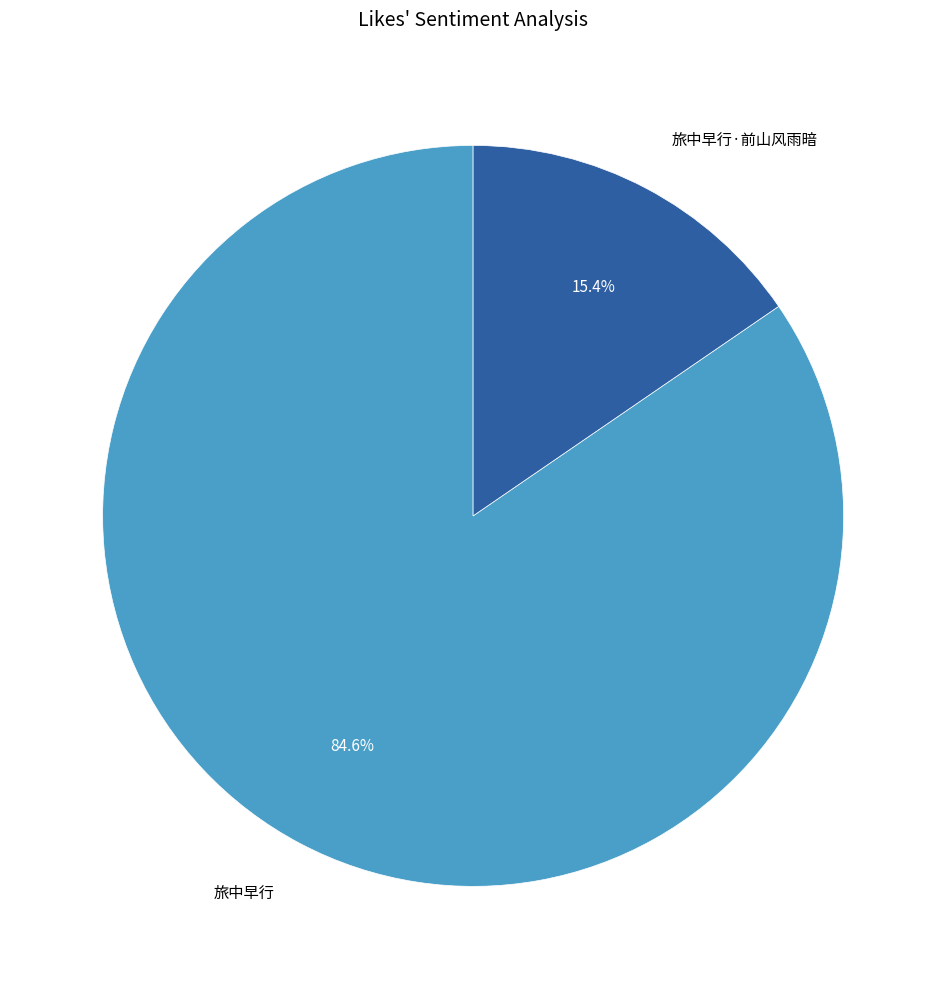

Between 旅中早行·前山风雨暗 and 旅中早行, which is larger?

旅中早行